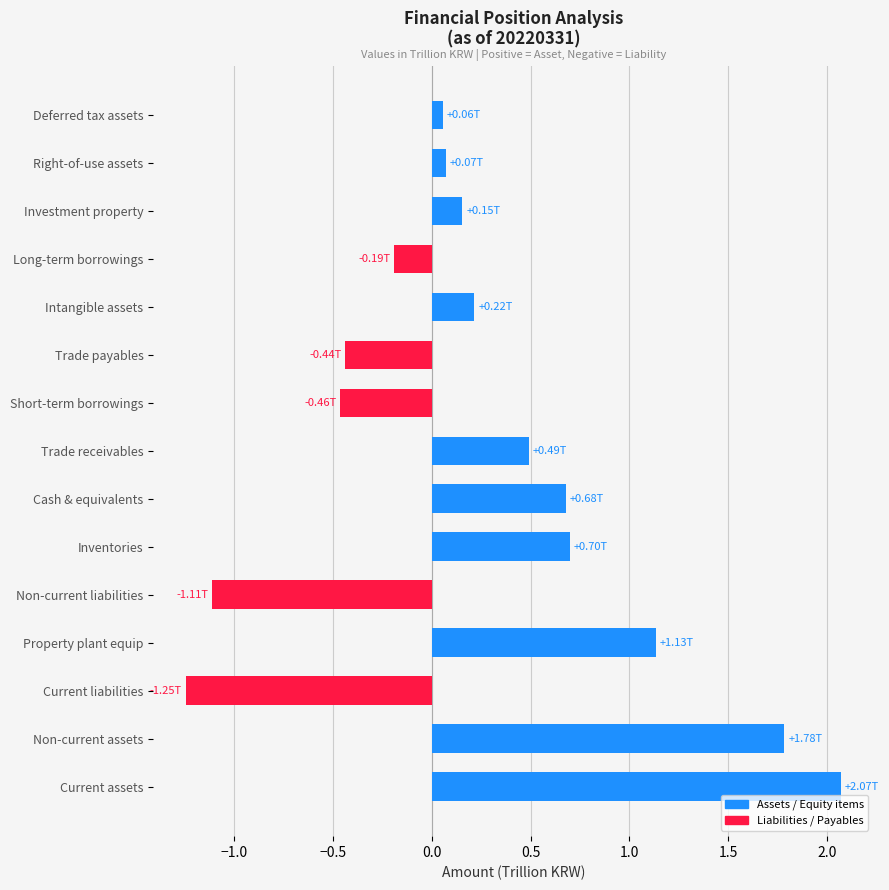

What is the change in value from Non-current assets to Inventories?

-1.1